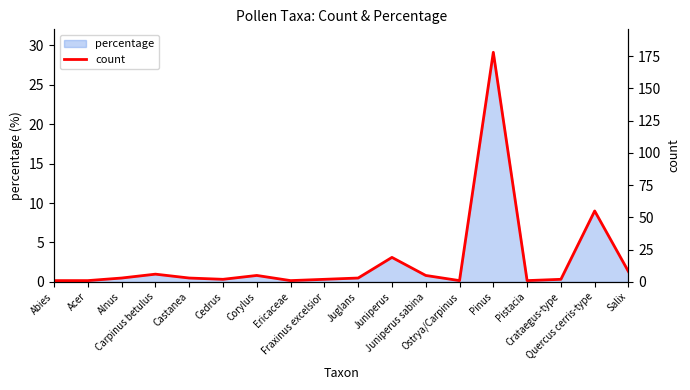

Reading left to right, what are all the values shown in this chart?

1	1	3	6	3	2	5	1	2	3	19	5	1	178	1	2	55	8